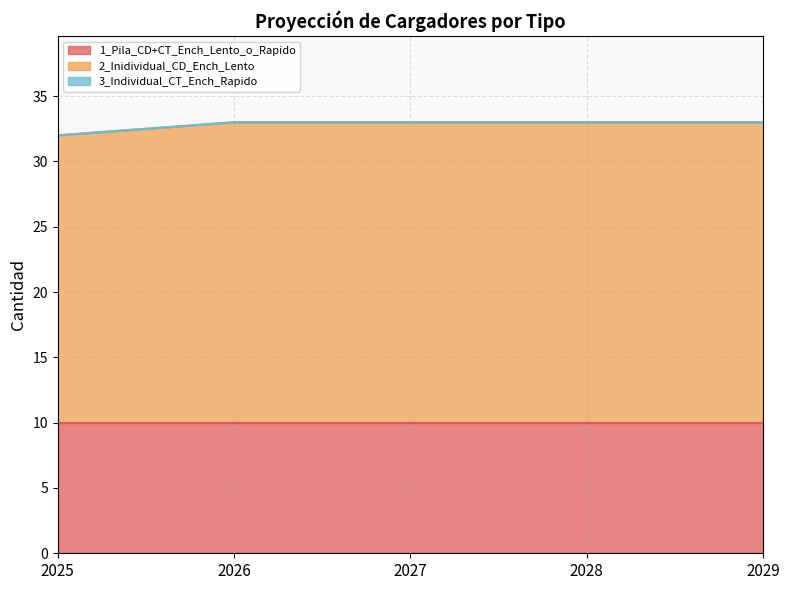

What is the highest value of the 2_Inidividual_CD_Ench_Lento series?

23